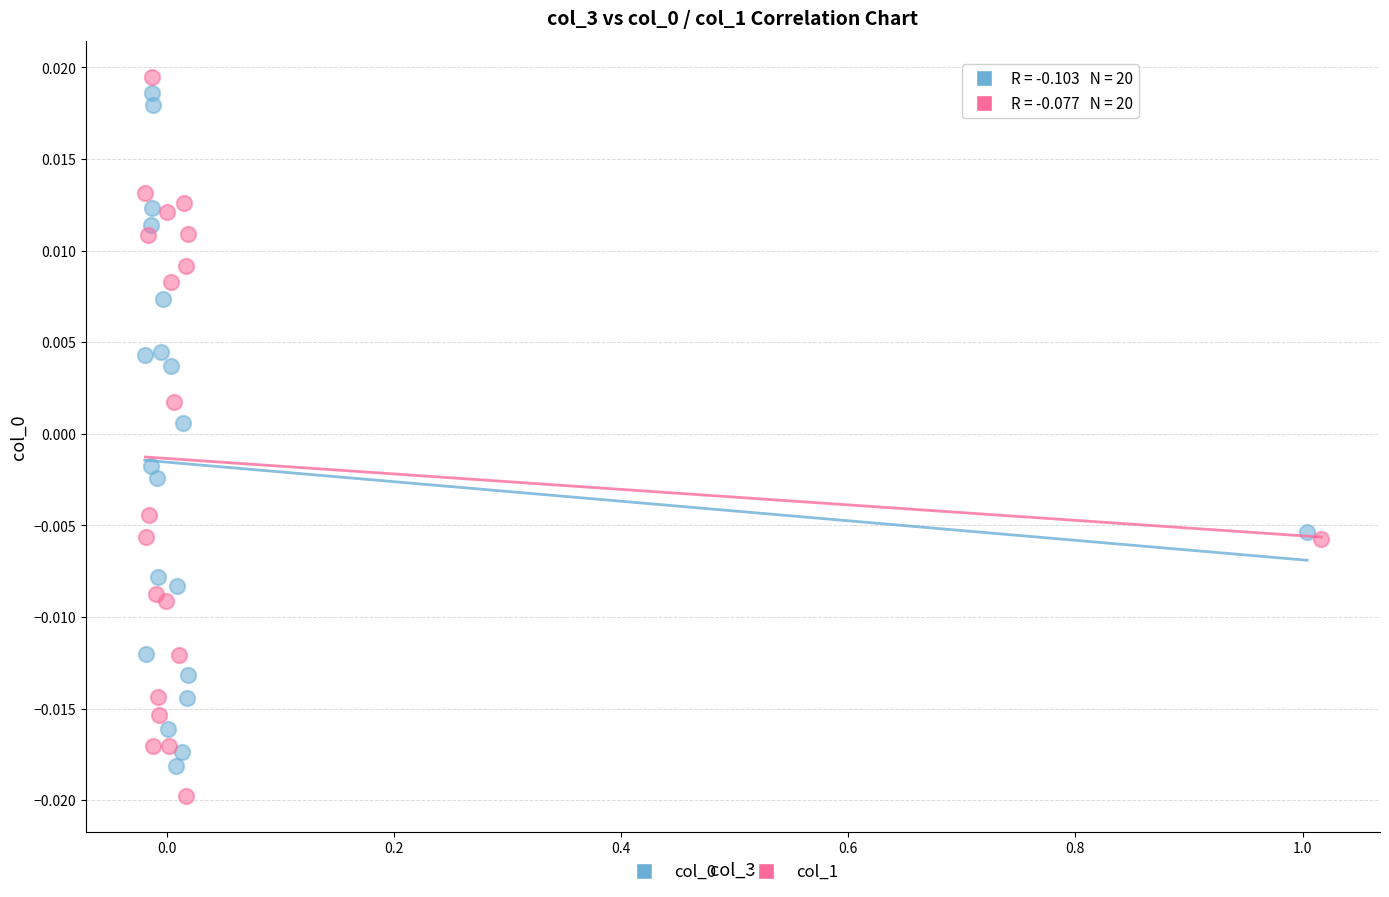

Which series contains the highest Y value?

col_1